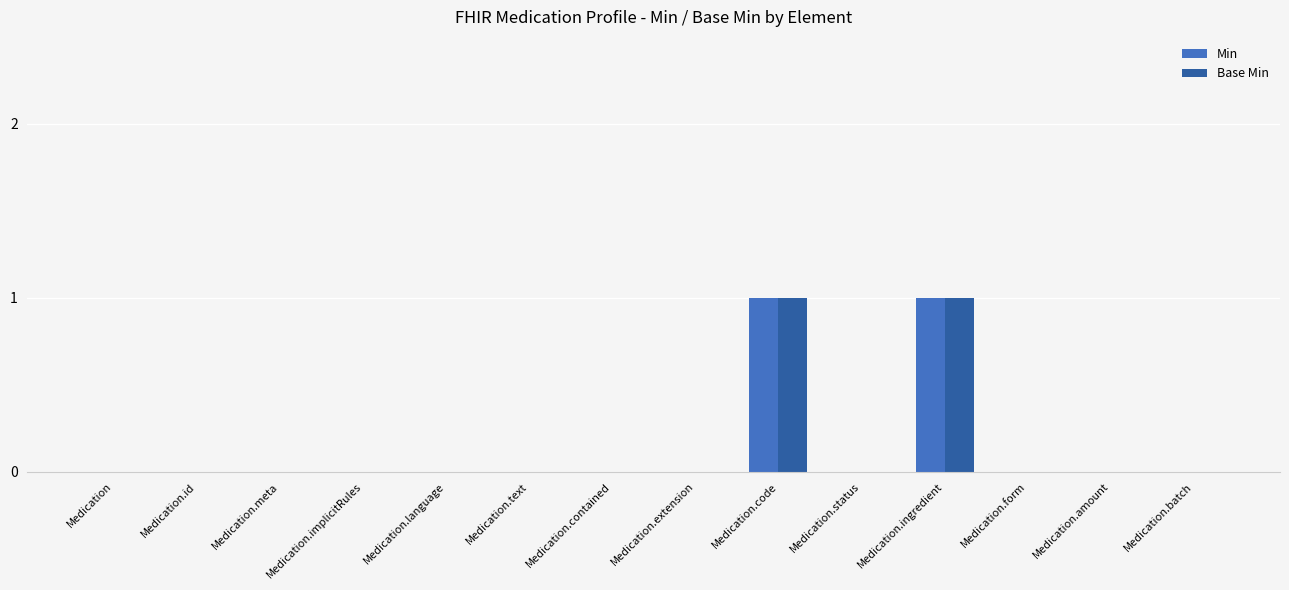

Is the value of Min at Medication.id greater than the value of Base Min at Medication.ingredient?

No